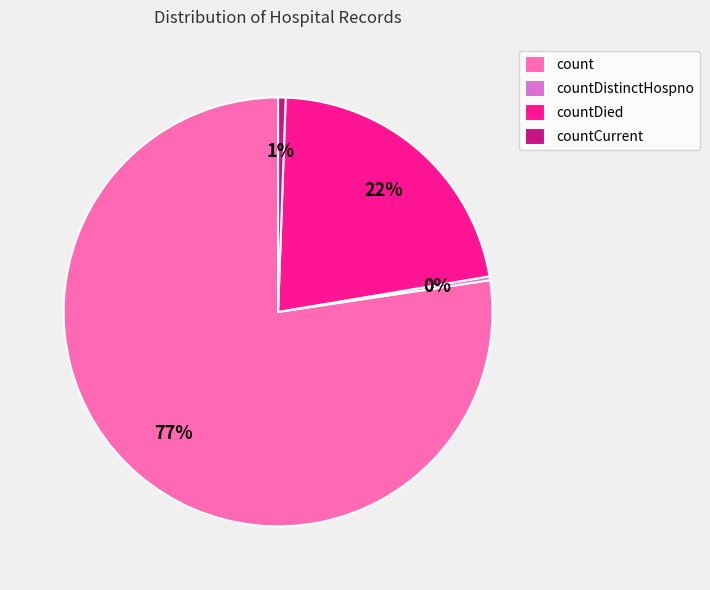

Which slice represents more than half of the pie?

count